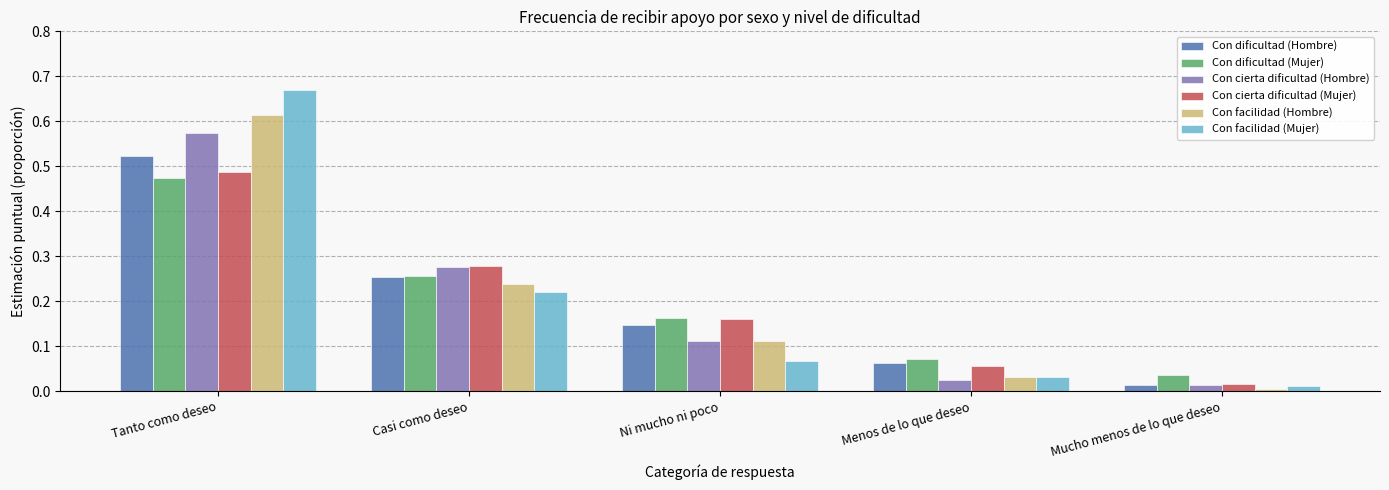

At which category is the sum across all series the highest?

Tanto como deseo